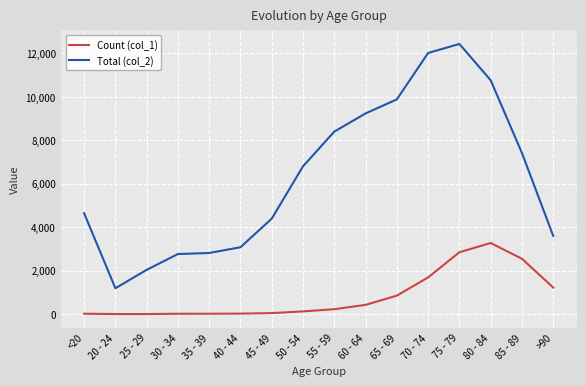

Count the number of categories in the chart.

16